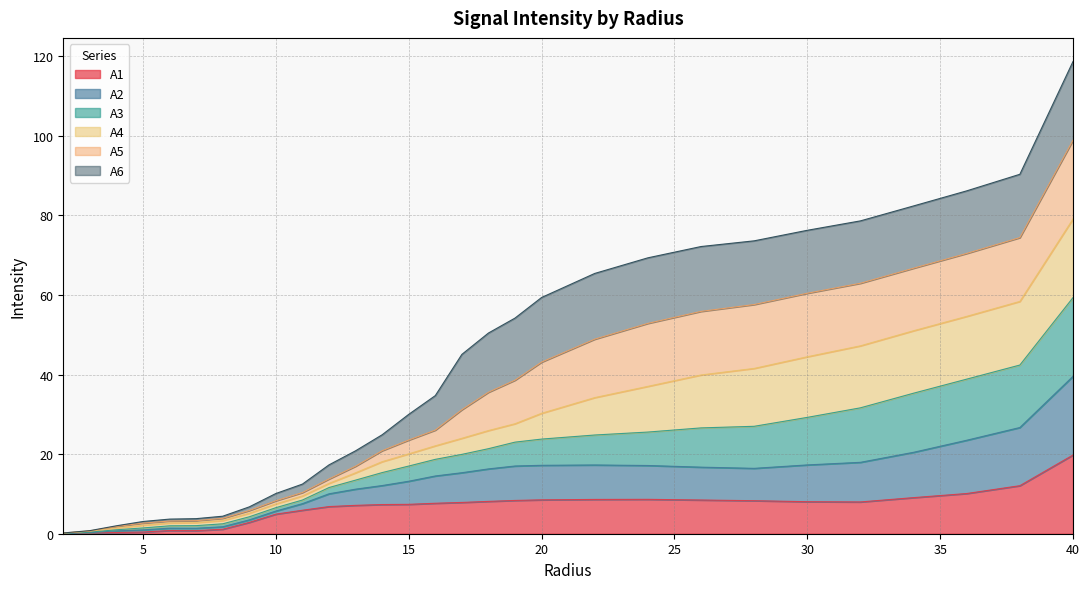

At which category is the sum across all series the highest?

40